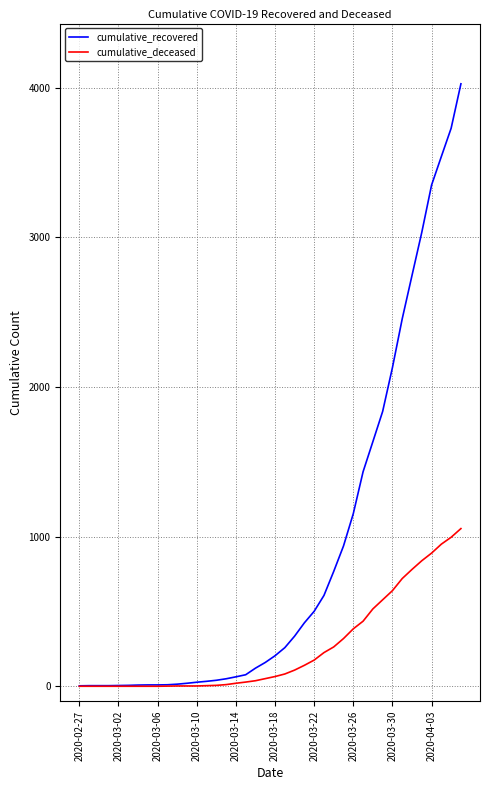

Rank the series by their average value, from lowest to highest.

cumulative_deceased, cumulative_recovered